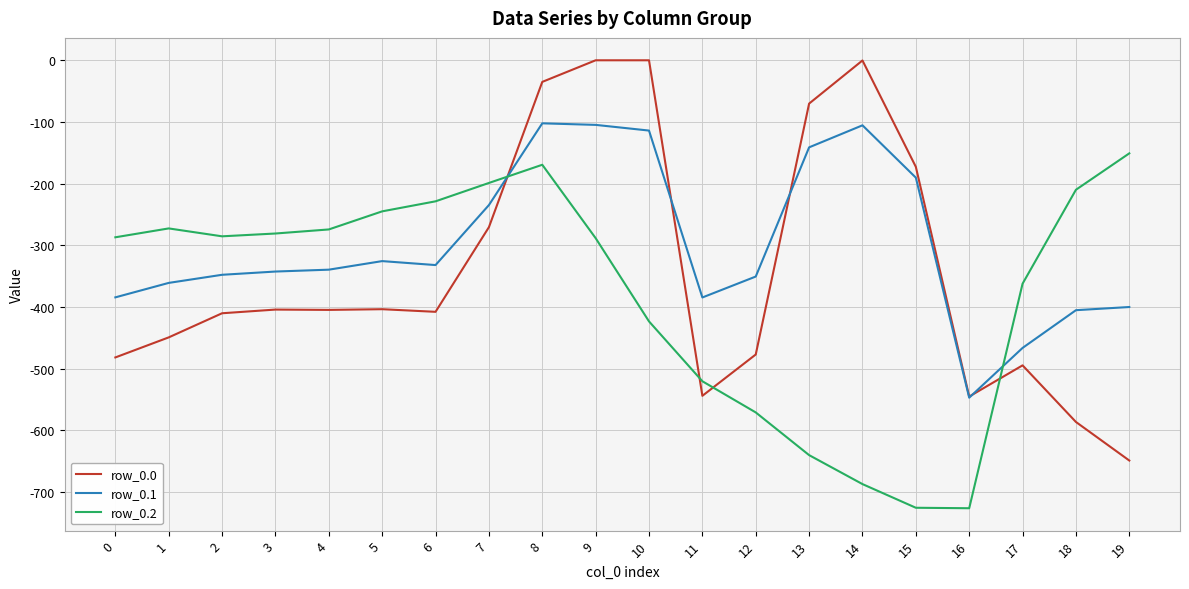

True or false: row_0.2 and row_0.0 intersect in this chart.

True